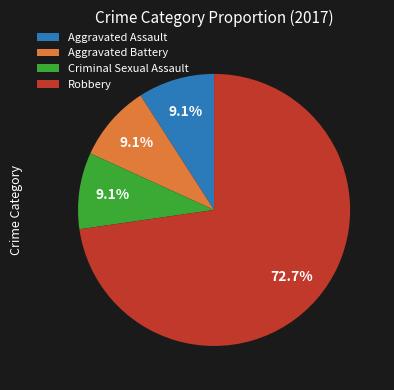

What is the ratio of the value at Aggravated Battery to the value at Aggravated Assault?

1.0